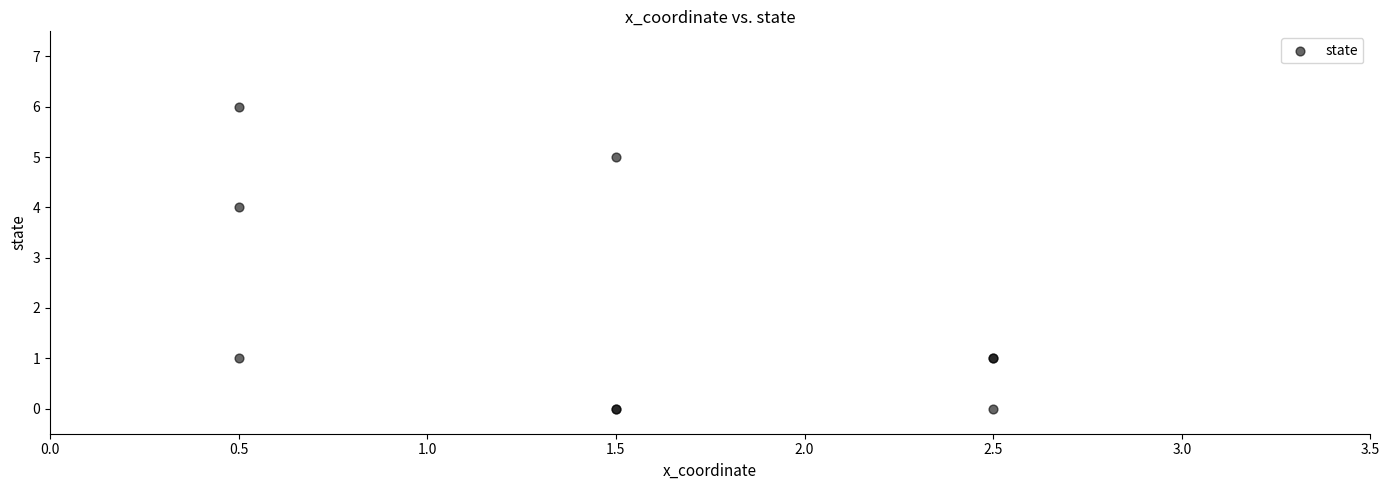

What Y value in the scatter plot is closest to 3?

4